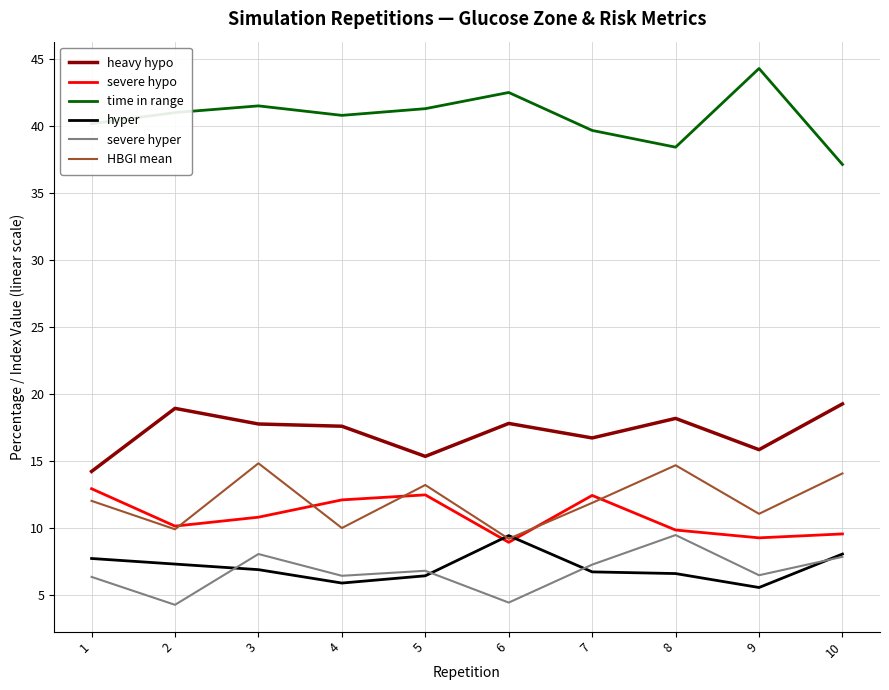

What is the spread (max minus min) of values at 4?

34.9